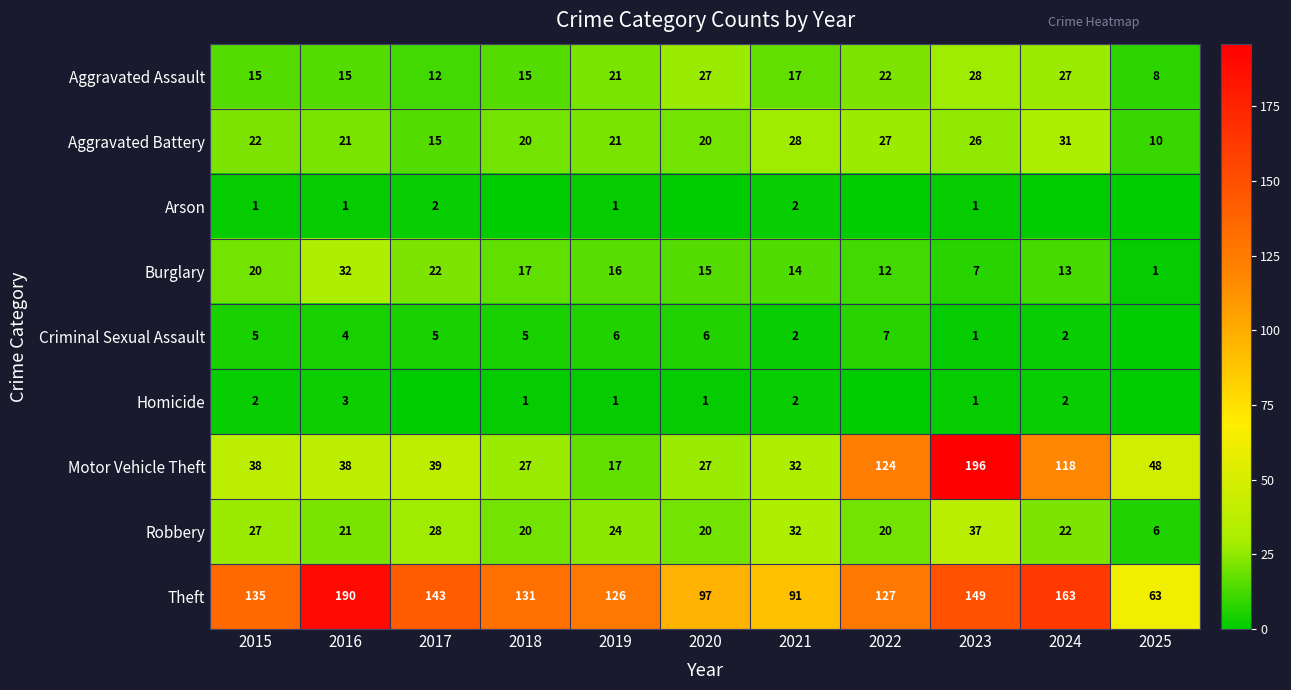

What is the difference between the Aggravated Battery values at 2020 and 2017?

5